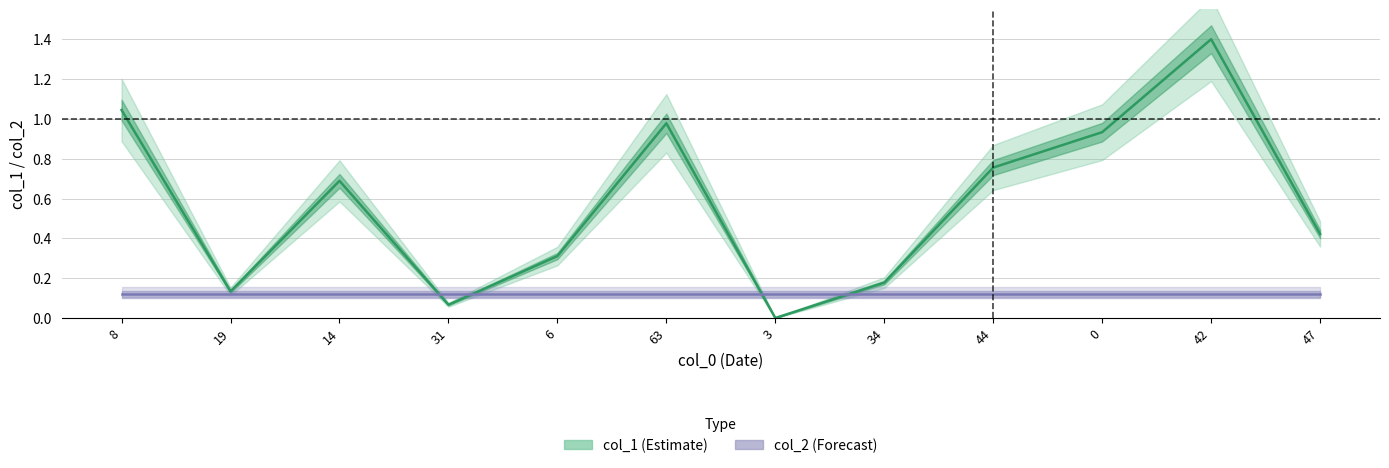

How many lines are shown in the chart?

2